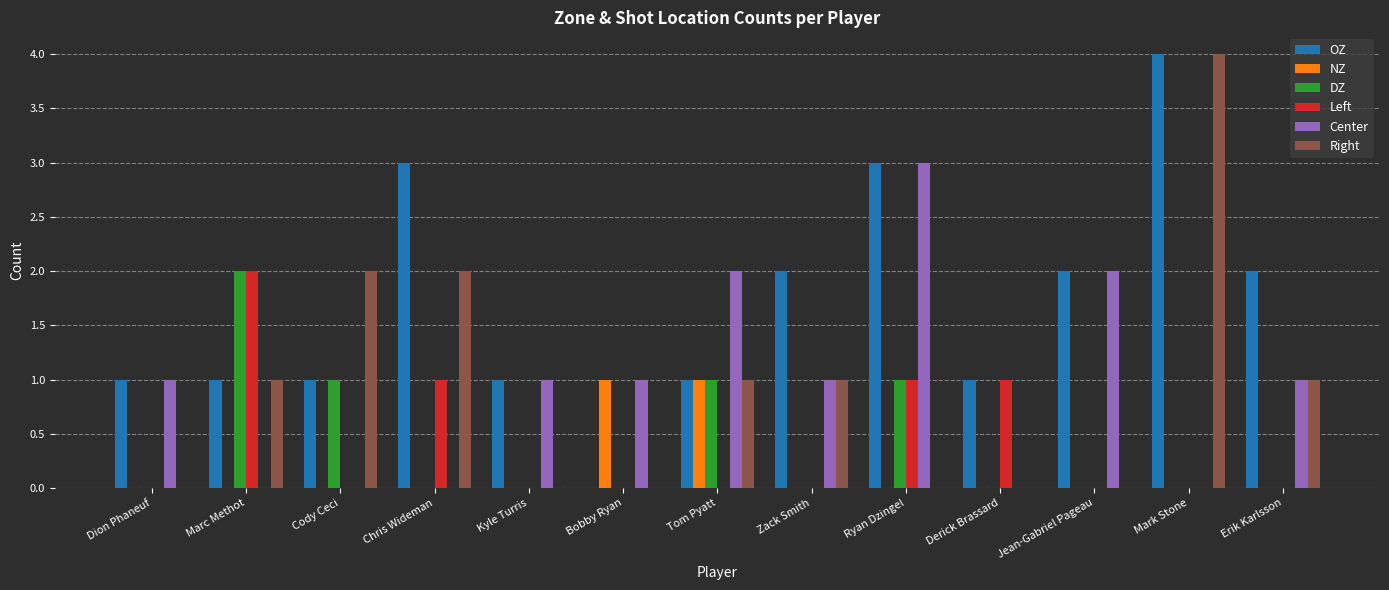

What is the sum of all Center values?

12